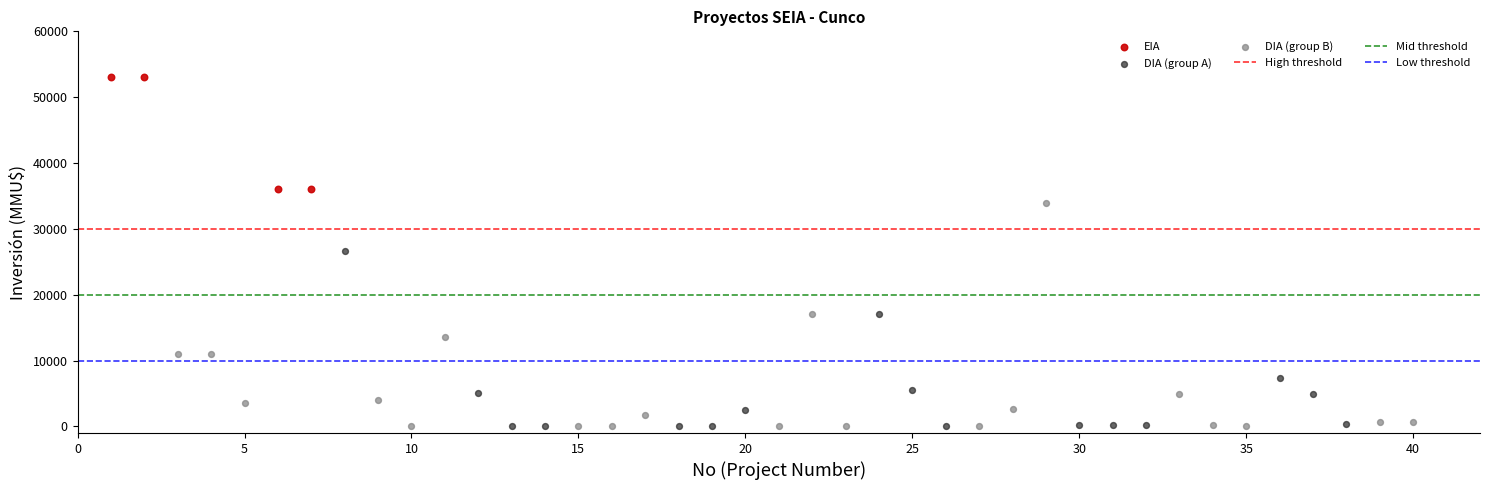

Which series has the largest Y range (max minus min)?

DIA (group B)